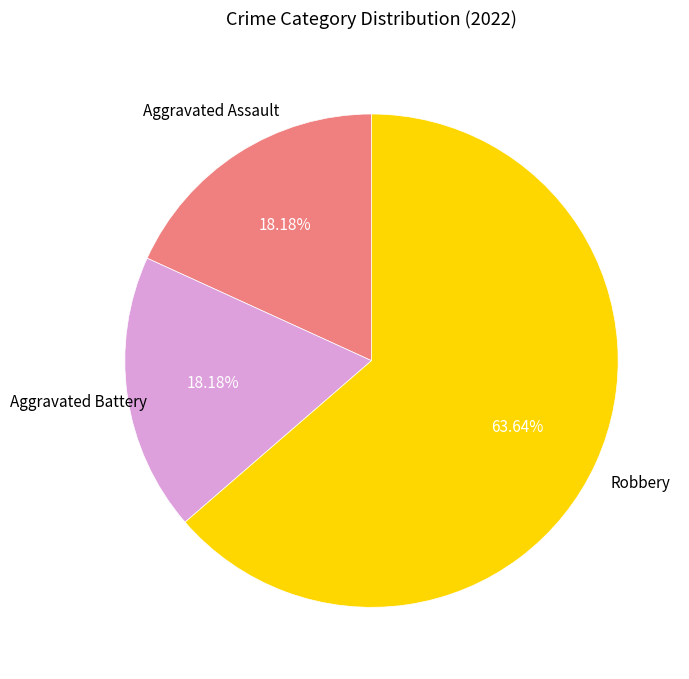

Count the number of slices in the pie.

3